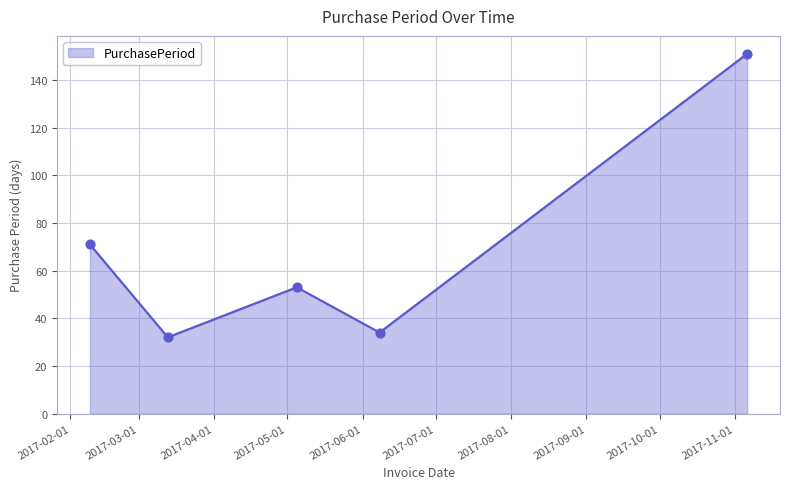

True or false: the data has more than 2 interior local peaks.

False